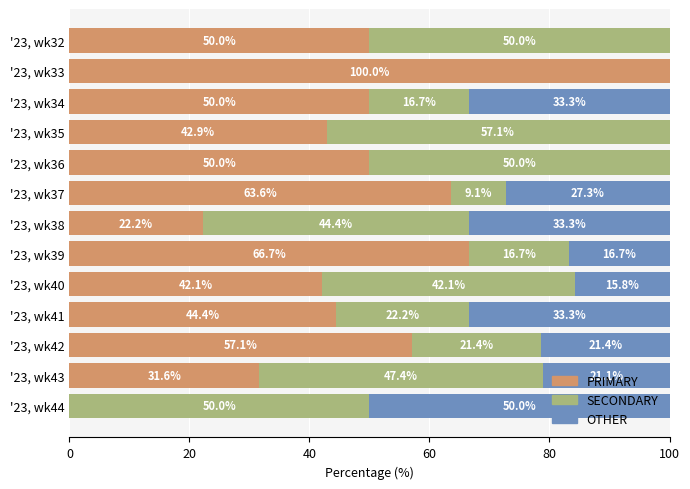

What is the maximum value for PRIMARY?

100.0